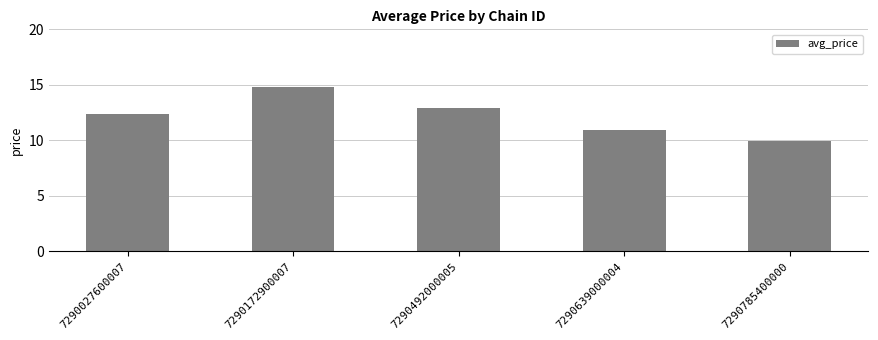

Read the value at 7290492000005.

12.9